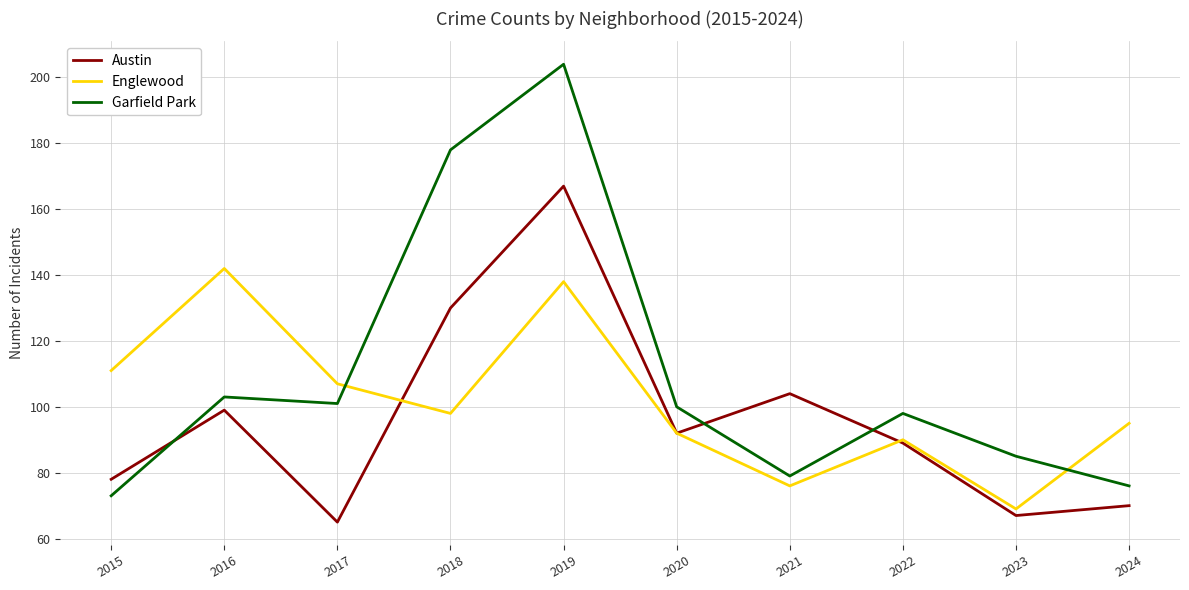

What is the difference between the highest and lowest values at 2021?

28